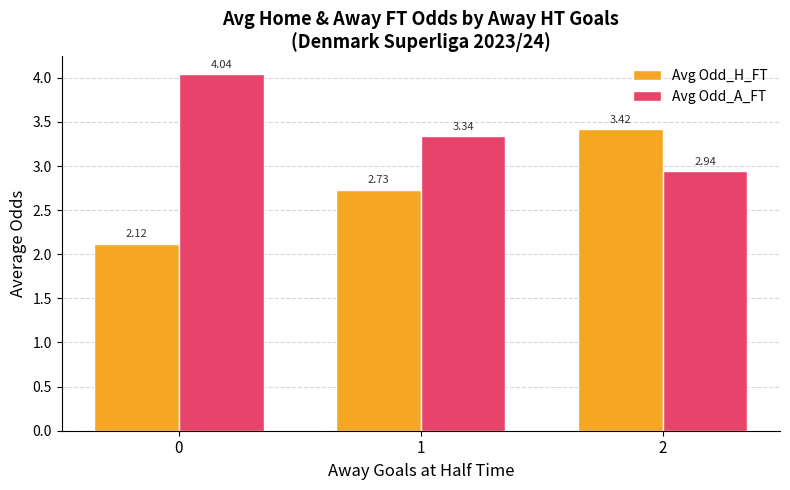

List the series in order of their overall mean, lowest first.

Avg Odd_H_FT, Avg Odd_A_FT